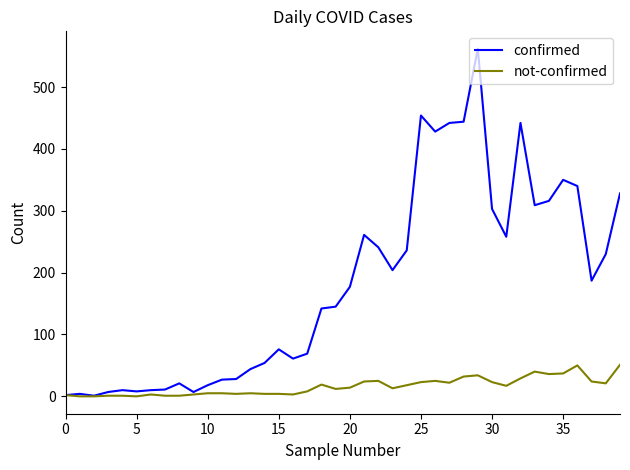

Which series has the largest total across all categories?

confirmed